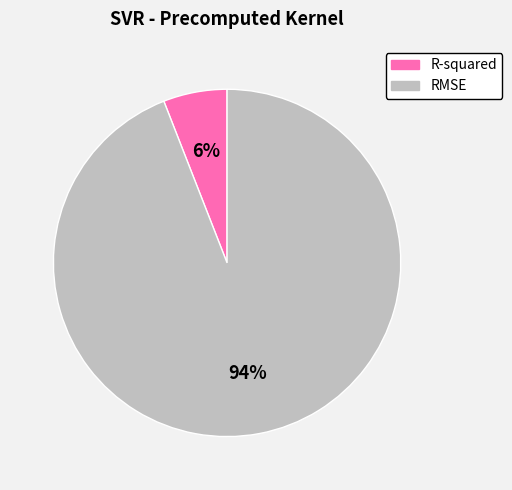

To the nearest percent, what is the average slice percentage?

50%